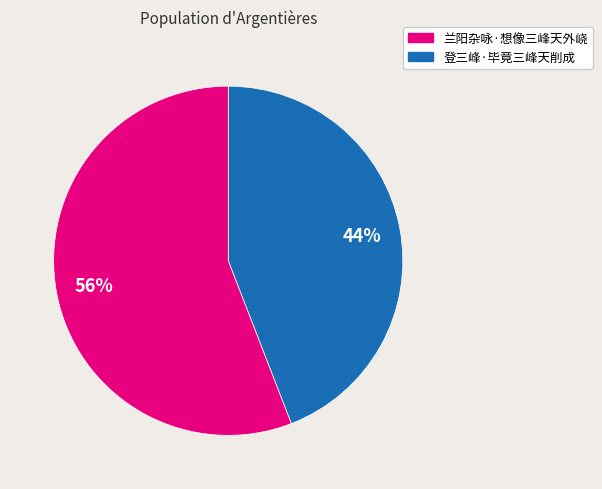

To the nearest percent, what is the difference between the largest and smallest slice percentages?

12%